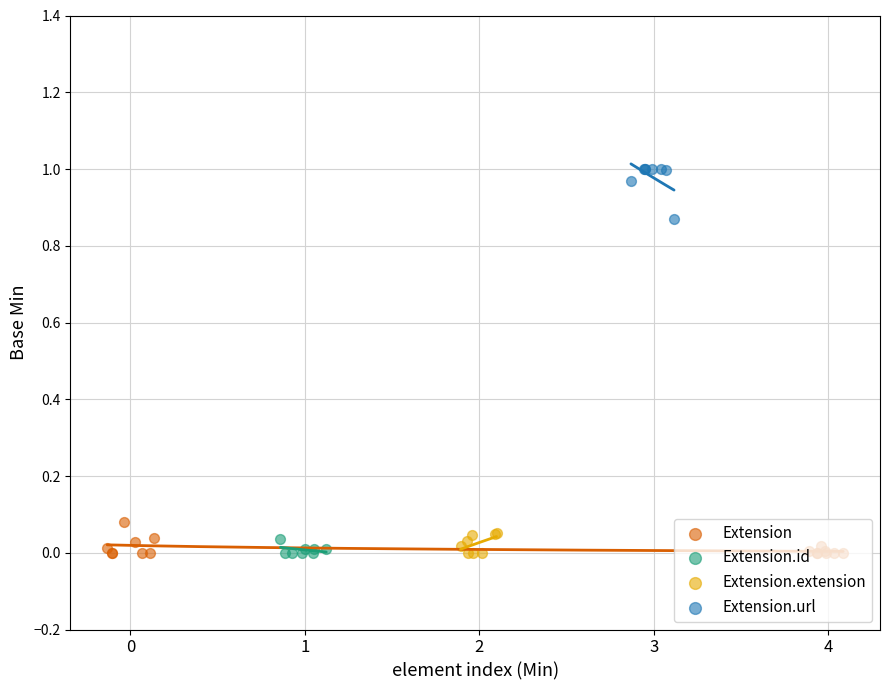

Is the value of Extension at Extension.value[x] greater than the value of Extension.id at Extension.url?

No